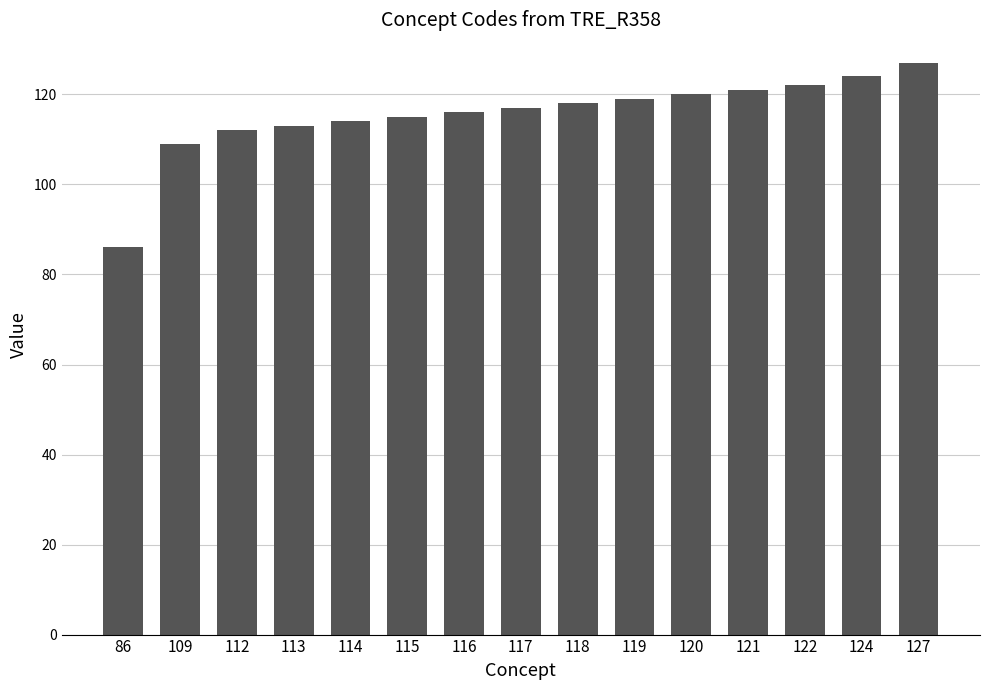

How many bars are there in total?

15